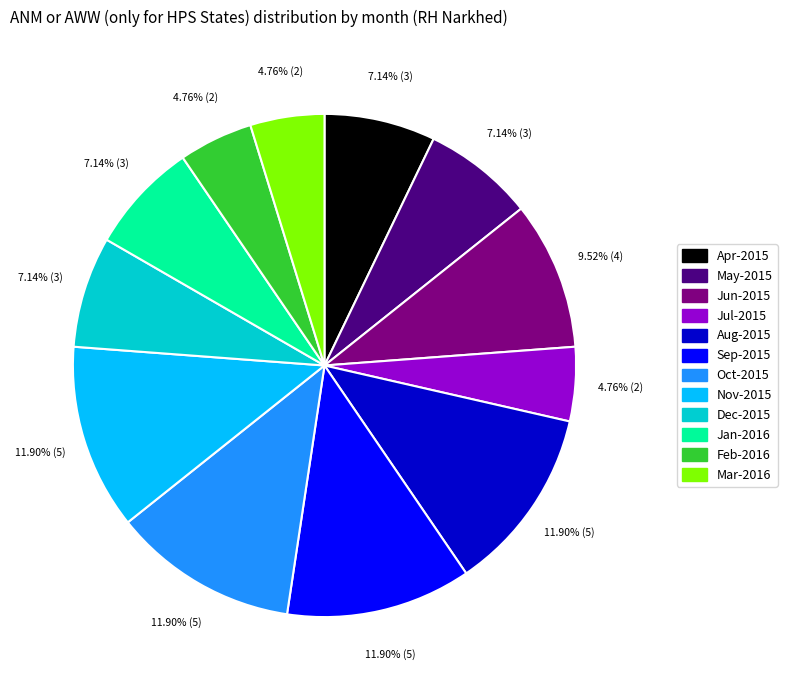

Does Mar-2016 represent more than half of the total?

No